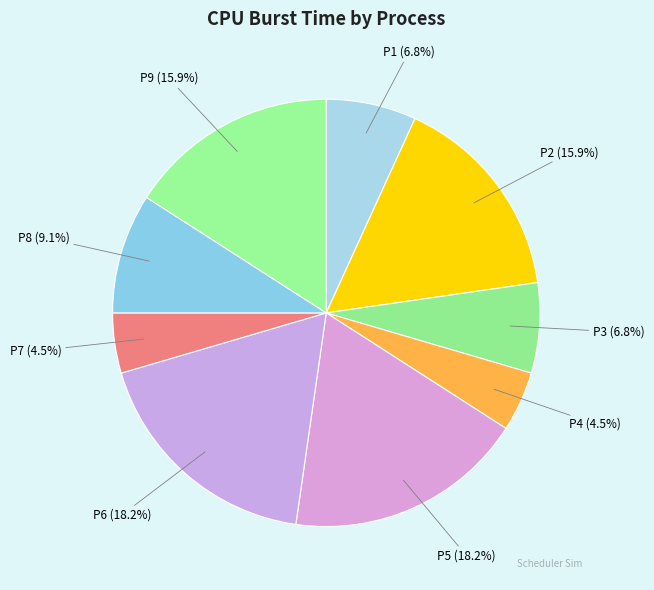

To the nearest percent, what is the average slice percentage?

11%